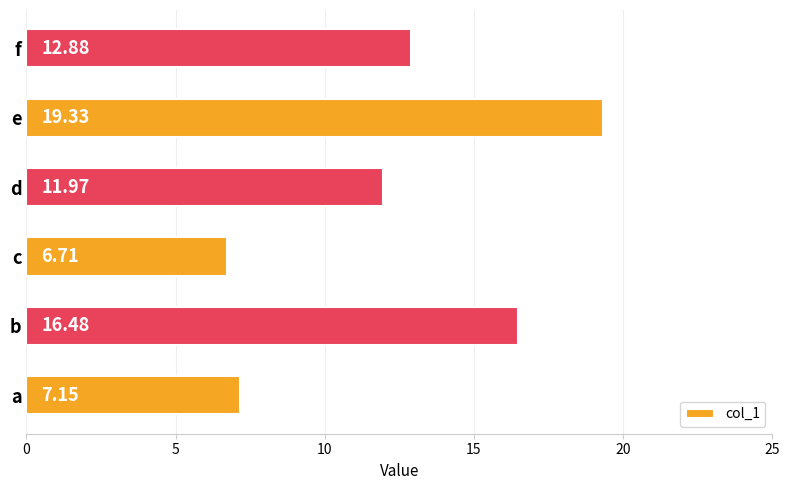

What is the sum of all values?

74.5